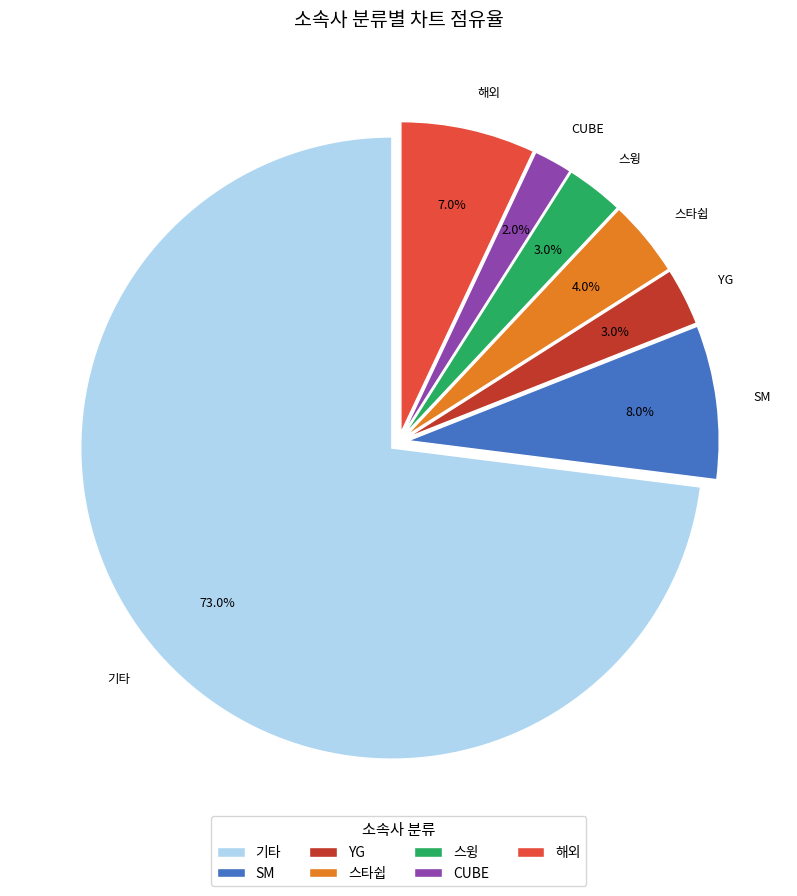

Approximately how many times larger is the value at 기타 compared to SM?

9.1